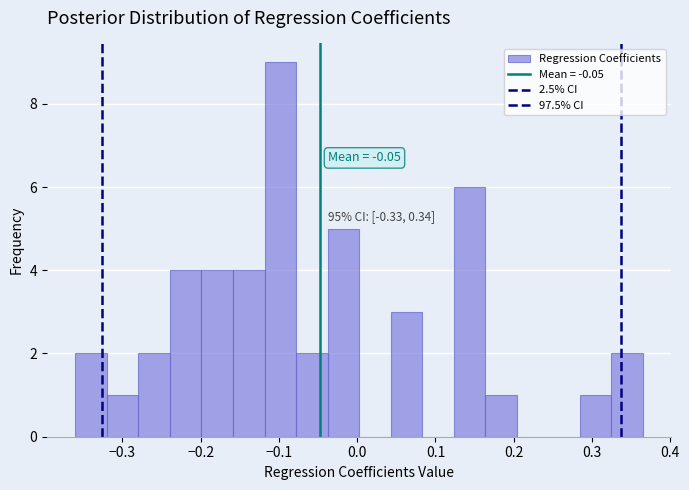

Which range on the x-axis has the tallest bar?

-0.12 to -0.08